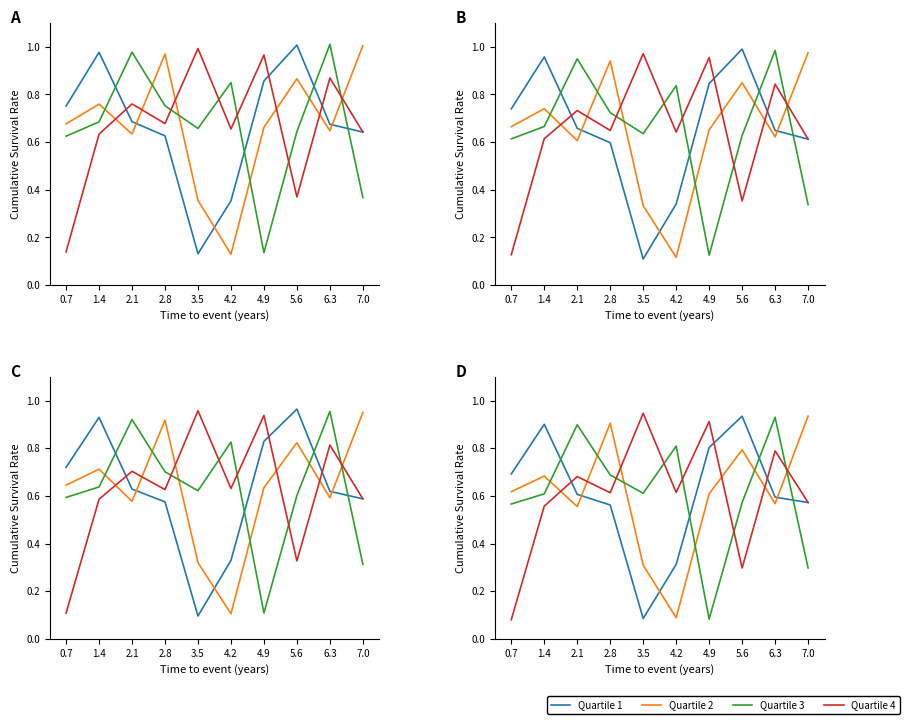

True or false: Quartile 3 and Quartile 4 intersect in this chart.

True